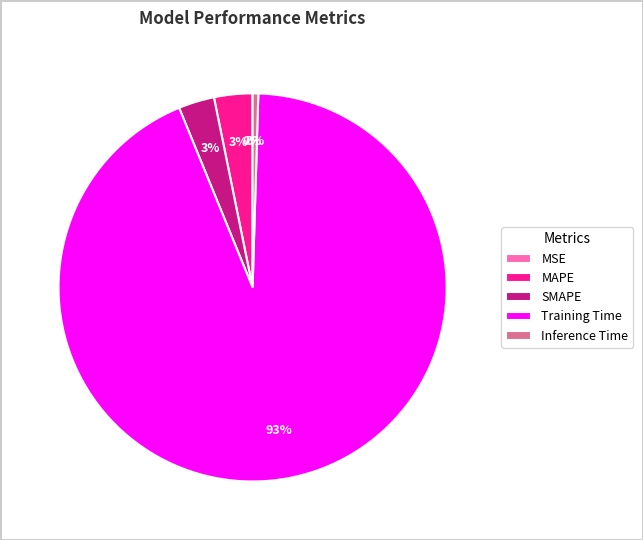

Is the sum of Training Time and Inference Time greater than half?

Yes